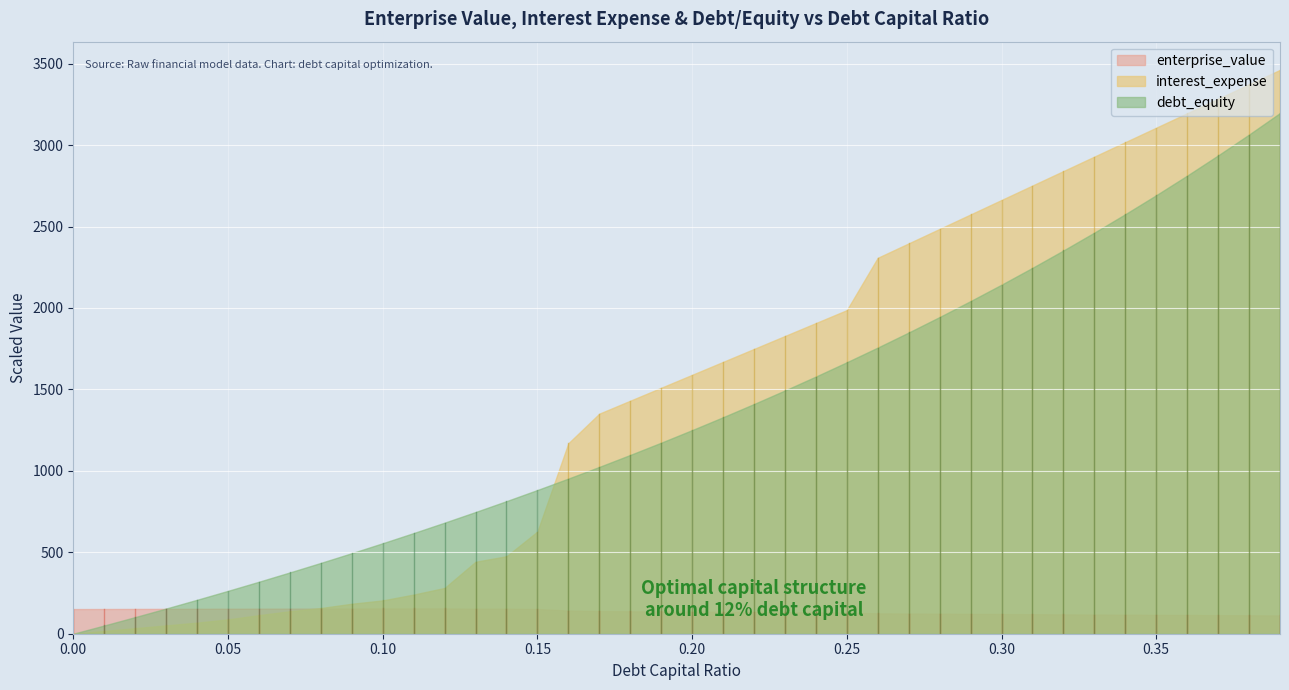

Rank the categories by enterprise_value value from lowest to highest.

0.39, 0.38, 0.37, 0.36, 0.35, 0.34, 0.33, 0.32, 0.31, 0.3, 0.29, 0.28, 0.27, 0.26, 0.25, 0.24, 0.23, 0.22, 0.21, 0.2, 0.19, 0.18, 0.17, 0.16, 0.0, 0.15, 0.01, 0.02, 0.03, 0.04, 0.13, 0.14, 0.05, 0.06, 0.07, 0.08, 0.09, 0.1, 0.11, 0.12